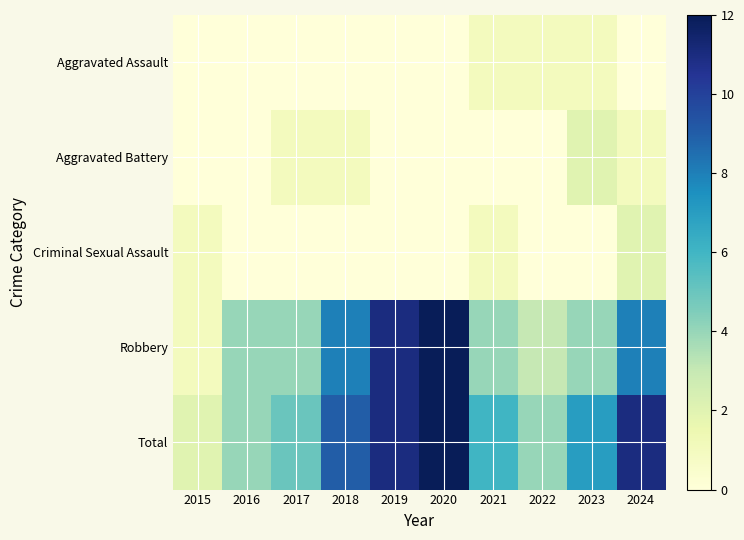

What is the spread (max minus min) of values at 2019?

11